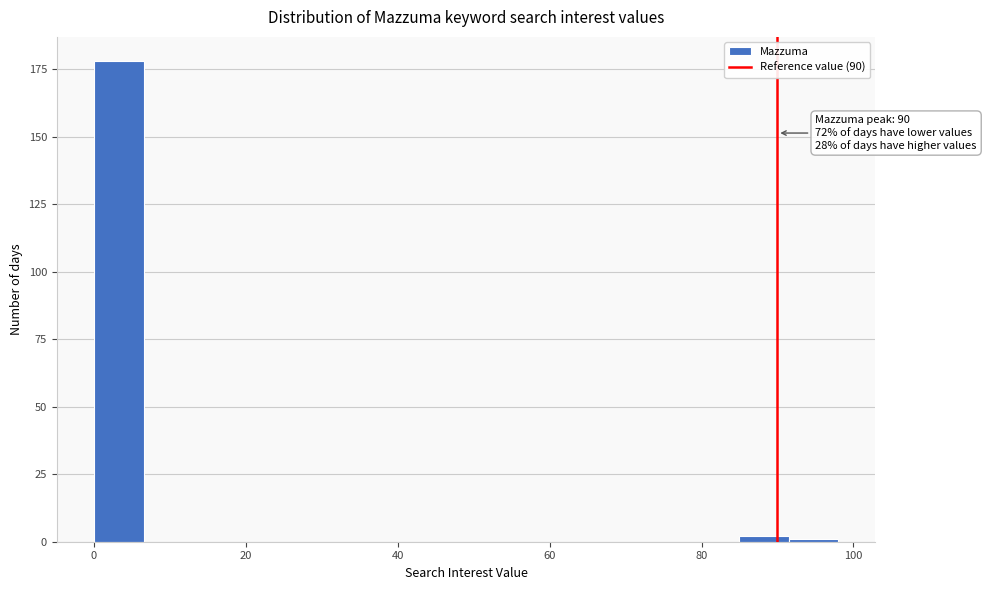

Read against the x-axis, roughly where is the centre of the tallest bar?

4